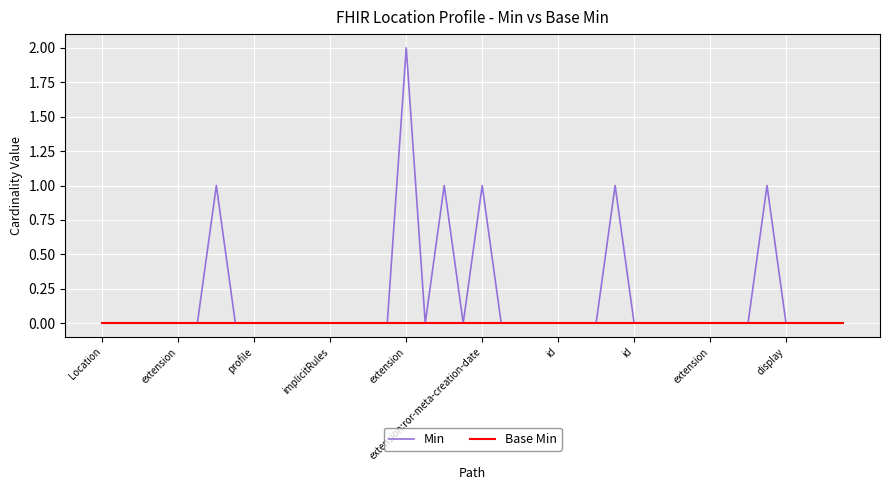

Rank the series by their average value, from lowest to highest.

Base Min, Min